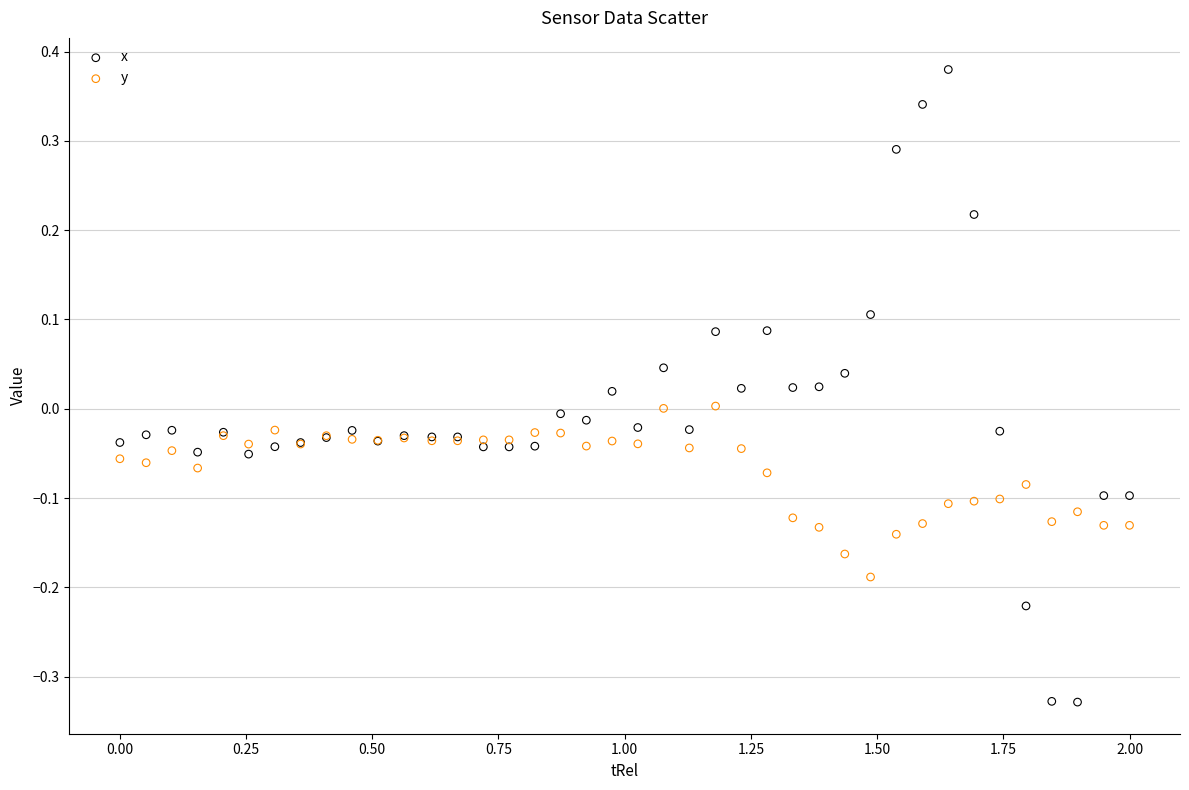

Which series has the widest spread of Y values?

x